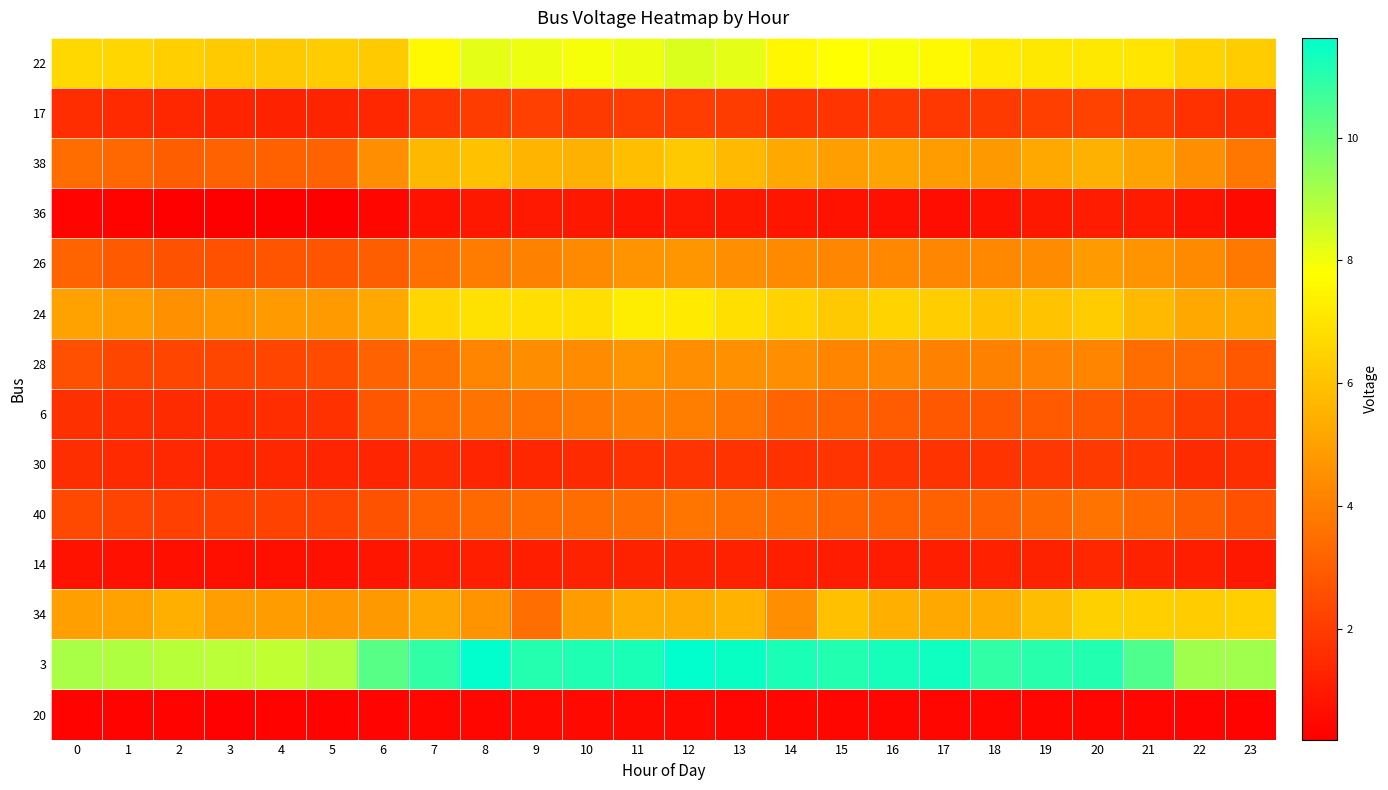

Reading right to left, what are all the values shown in this chart?

22: 23=6.3	22=6.5	21=7.0	20=7.1	19=7.1	18=7.2	17=7.6	16=7.9	15=7.8	14=7.6	13=8.2	12=8.4	11=8.1	10=8.0	9=8.1	8=8.2	7=7.6	6=6.2	5=6.3	4=6.2	3=6.2	2=6.4	1=6.6	0=6.7
17: 23=1.6	22=1.7	21=2.0	20=2.2	19=2.1	18=2.0	17=1.9	16=1.9	15=1.8	14=1.7	13=2.0	12=2.0	11=2.0	10=1.9	9=2.1	8=2.0	7=1.8	6=1.4	5=1.3	4=1.2	3=1.3	2=1.4	1=1.4	0=1.5
38: 23=3.7	22=4.5	21=5.1	20=5.5	19=5.2	18=4.8	17=4.9	16=5.1	15=5.0	14=5.2	13=5.7	12=6.2	11=5.9	10=5.5	9=5.6	8=6.0	7=5.7	6=4.5	5=3.1	4=3.1	3=3.1	2=3.0	1=3.3	0=3.5
36: 23=0.5	22=0.7	21=1.0	20=1.0	19=0.9	18=0.8	17=0.6	16=0.7	15=0.8	14=0.8	13=0.9	12=1.0	11=0.8	10=0.9	9=1.0	8=0.9	7=0.8	6=0.4	5=0.2	4=0.2	3=0.2	2=0.2	1=0.3	0=0.4
26: 23=3.8	22=4.3	21=4.6	20=4.8	19=4.4	18=4.3	17=4.2	16=4.3	15=4.3	14=4.3	13=4.5	12=4.7	11=4.6	10=4.3	9=4.0	8=3.9	7=3.5	6=3.0	5=2.7	4=2.7	3=2.6	2=2.7	1=2.9	0=3.2
24: 23=5.2	22=5.3	21=5.7	20=6.3	19=6.0	18=6.0	17=6.3	16=6.5	15=6.2	14=6.4	13=6.9	12=7.2	11=7.3	10=6.9	9=6.9	8=6.9	7=6.6	6=5.3	5=4.8	4=4.8	3=4.7	2=4.5	1=4.8	0=5.0
28: 23=2.8	22=3.3	21=3.5	20=4.1	19=4.1	18=4.0	17=4.1	16=4.2	15=4.2	14=4.5	13=4.5	12=4.4	11=4.6	10=4.4	9=4.4	8=4.2	7=3.6	6=3.2	5=2.5	4=2.3	3=2.3	2=2.3	1=2.3	0=2.6
6: 23=1.8	22=2.0	21=2.5	20=2.8	19=2.9	18=2.8	17=2.8	16=2.9	15=3.1	14=3.2	13=3.7	12=4.0	11=4.0	10=3.8	9=3.6	8=3.7	7=3.4	6=2.8	5=1.7	4=1.5	3=1.5	2=1.5	1=1.5	0=1.7
30: 23=1.6	22=1.5	21=1.8	20=1.9	19=1.9	18=1.7	17=1.7	16=1.8	15=1.8	14=1.7	13=1.8	12=1.8	11=1.7	10=1.5	9=1.4	8=1.3	7=1.5	6=1.3	5=1.3	4=1.4	3=1.3	2=1.4	1=1.5	0=1.6
40: 23=2.6	22=3.0	21=3.3	20=3.7	19=3.4	18=3.2	17=3.1	16=3.1	15=3.2	14=3.5	13=3.6	12=3.7	11=3.5	10=3.4	9=3.5	8=3.4	7=3.1	6=2.7	5=2.2	4=2.2	3=2.2	2=2.2	1=2.2	0=2.4
14: 23=0.9	22=1.1	21=1.2	20=1.4	19=1.2	18=1.2	17=1.1	16=1.1	15=1.1	14=1.1	13=1.2	12=1.2	11=1.3	10=1.2	9=1.2	8=1.1	7=1.0	6=0.9	5=0.7	4=0.7	3=0.6	2=0.7	1=0.7	0=0.8
34: 23=6.4	22=6.3	21=6.4	20=6.4	19=5.8	18=5.3	17=5.3	16=5.4	15=5.9	14=4.4	13=5.6	12=5.4	11=5.4	10=4.9	9=3.5	8=4.6	7=5.2	6=4.8	5=4.7	4=4.9	3=4.9	2=5.4	1=5.1	0=5.0
3: 23=9.3	22=9.2	21=10.5	20=11.1	19=11.0	18=10.9	17=11.4	16=11.3	15=11.1	14=11.2	13=11.5	12=11.6	11=11.2	10=11.1	9=11.1	8=11.6	7=10.9	6=10.3	5=9.0	4=8.8	3=8.8	2=8.9	1=9.0	0=9.1
20: 23=0.3	22=0.4	21=0.4	20=0.5	19=0.4	18=0.4	17=0.4	16=0.4	15=0.4	14=0.4	13=0.5	12=0.5	11=0.5	10=0.5	9=0.5	8=0.4	7=0.4	6=0.4	5=0.3	4=0.3	3=0.3	2=0.3	1=0.3	0=0.3